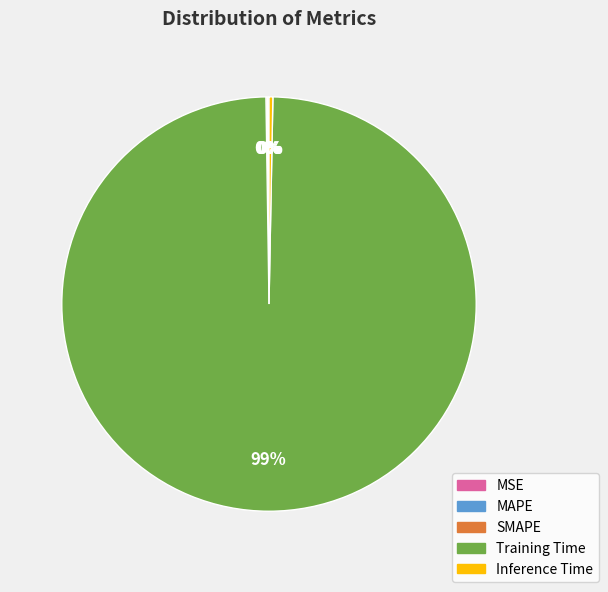

To the nearest percent, what is the average slice percentage?

20%